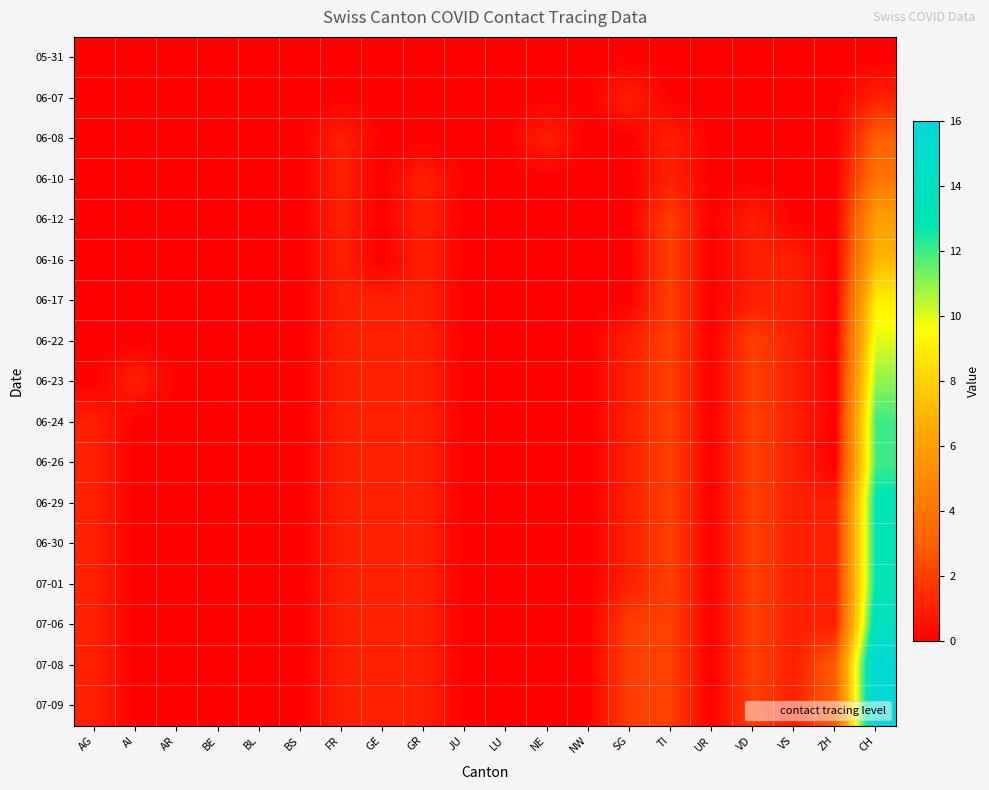

At how many categories does at least one series exceed 11?

1